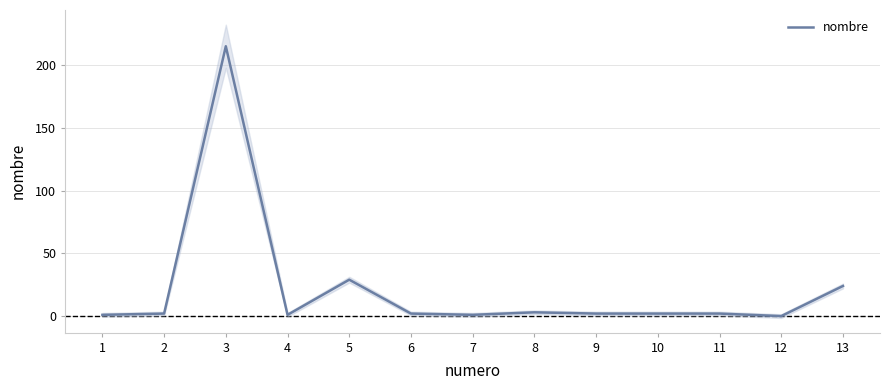

At which category does the chart reach its minimum across all series?

12